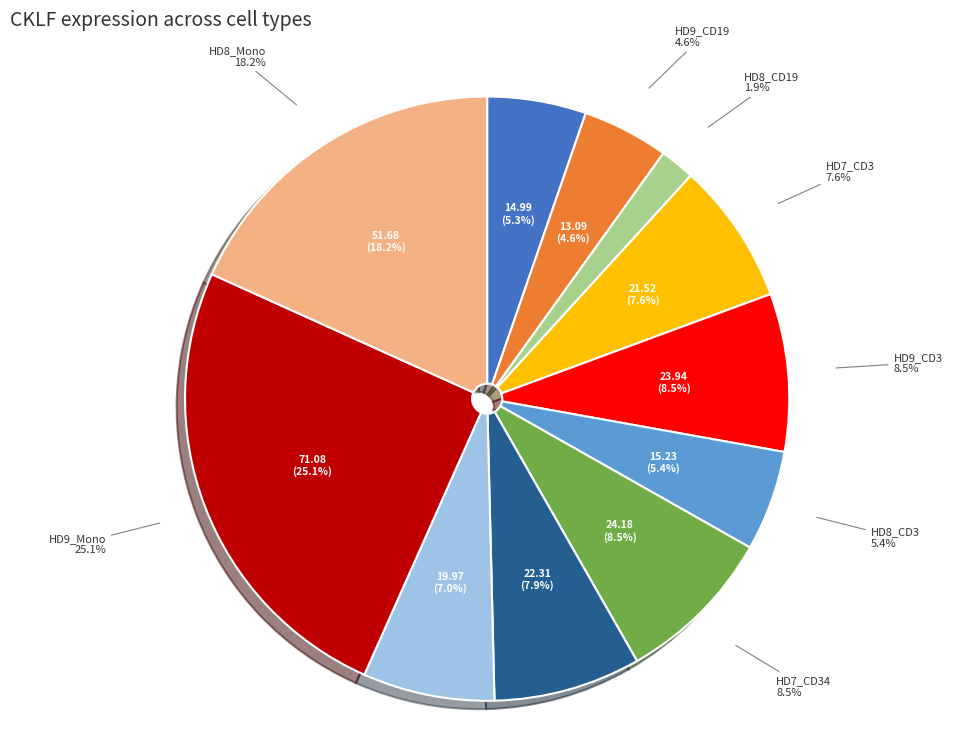

Rank the categories by value from lowest to highest.

HD8_CD19, HD9_CD19, HD7_CD19, HD8_CD3, HD8_CD34, HD7_CD3, HD9_CD34, HD9_CD3, HD7_CD34, HD8_Mono, HD9_Mono